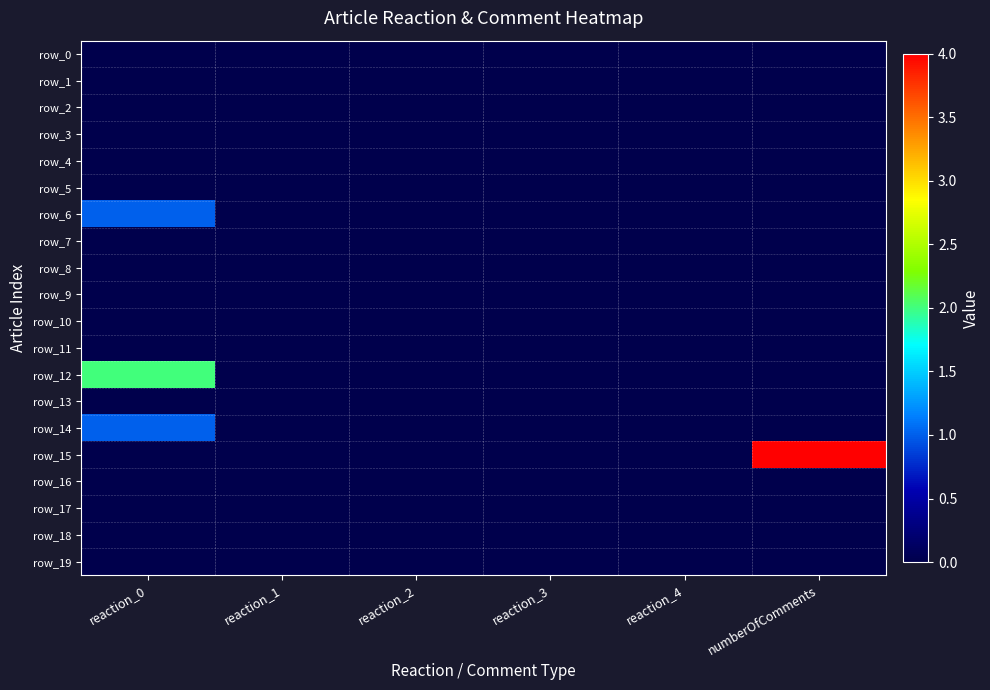

Rank the series at reaction_1 from highest to lowest value.

row_0, row_1, row_2, row_3, row_4, row_5, row_6, row_7, row_8, row_9, row_10, row_11, row_12, row_13, row_14, row_15, row_16, row_17, row_18, row_19